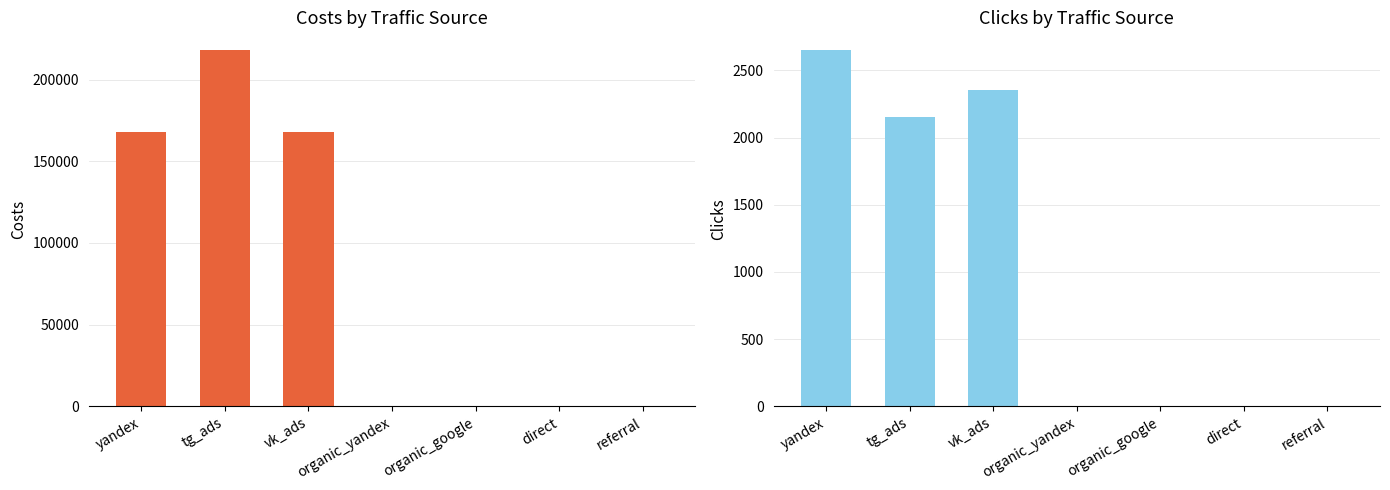

Which has a higher value, referral or organic_google?

referral